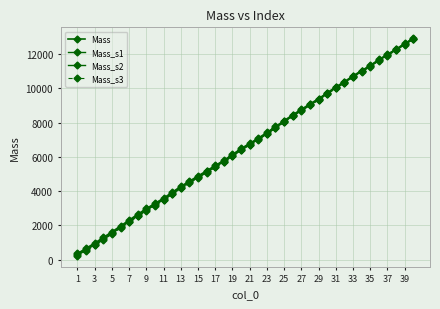

List the series in order of their overall mean, lowest first.

Mass_s3, Mass, Mass_s1, Mass_s2